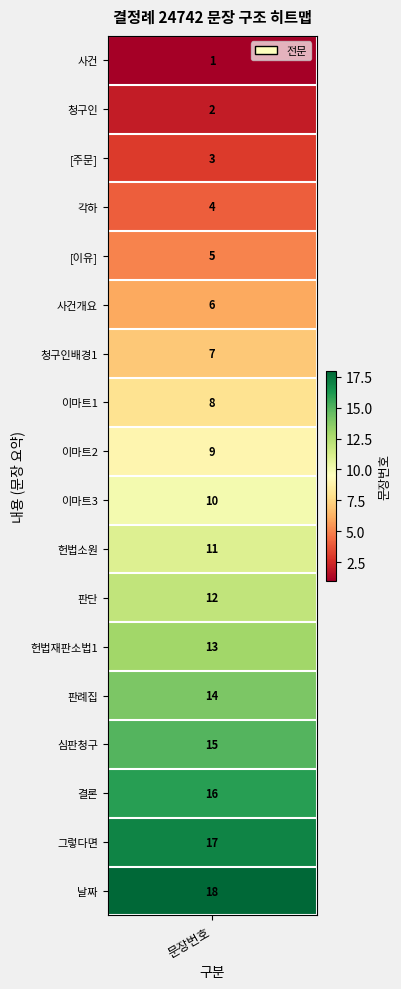

At which label does the data first exceed 10?

11